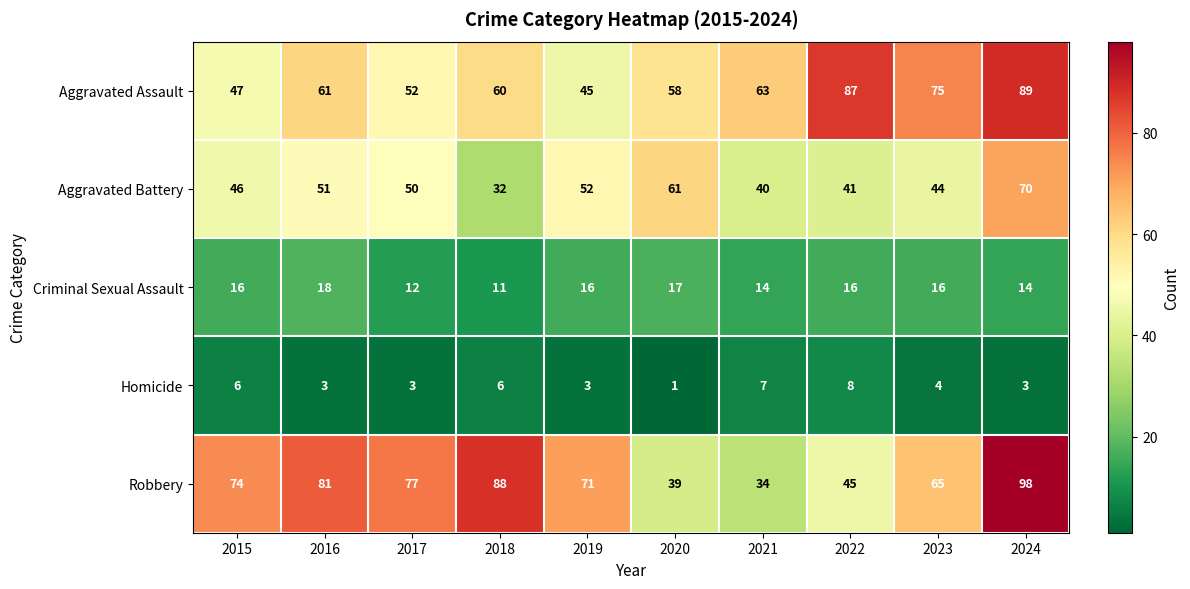

What is the approximate value of Criminal Sexual Assault at 2016?

18